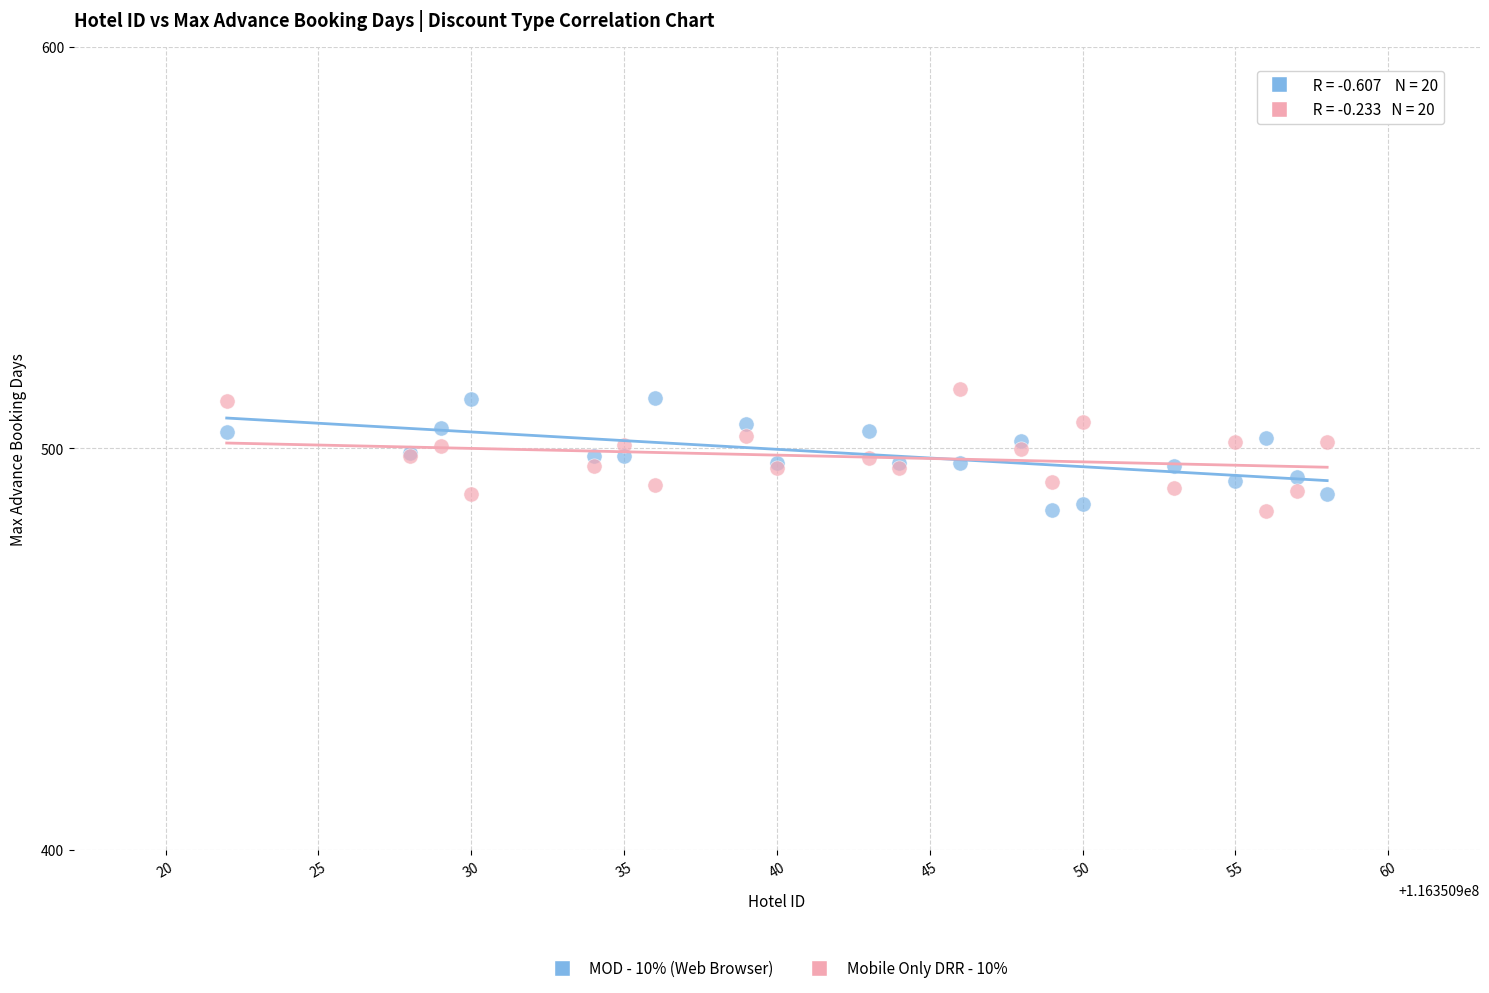

What is the X range (max minus min) for the scatter plot?

36.0